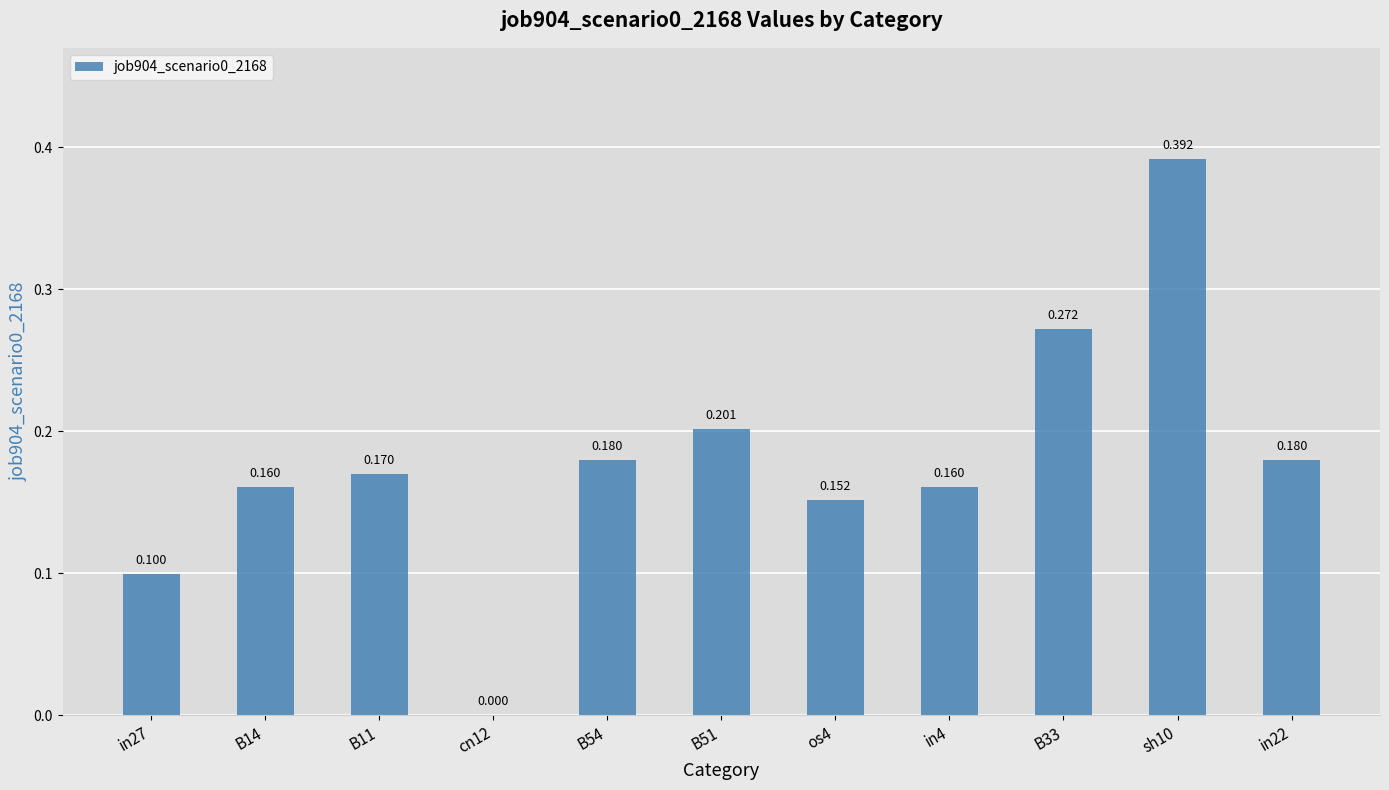

Count the number of values greater than 0.

10